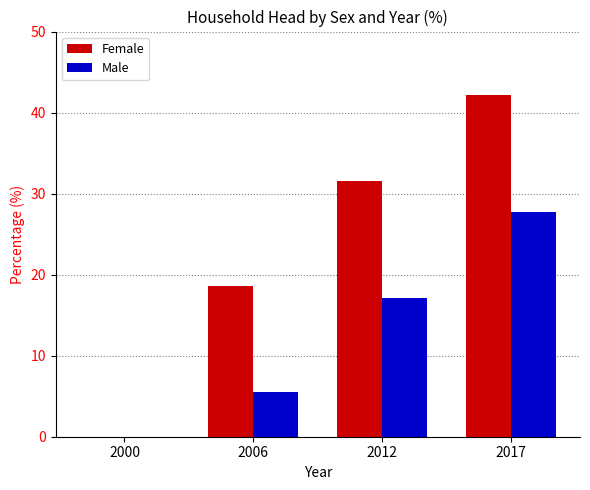

At which label is Female closest to 21?

2006